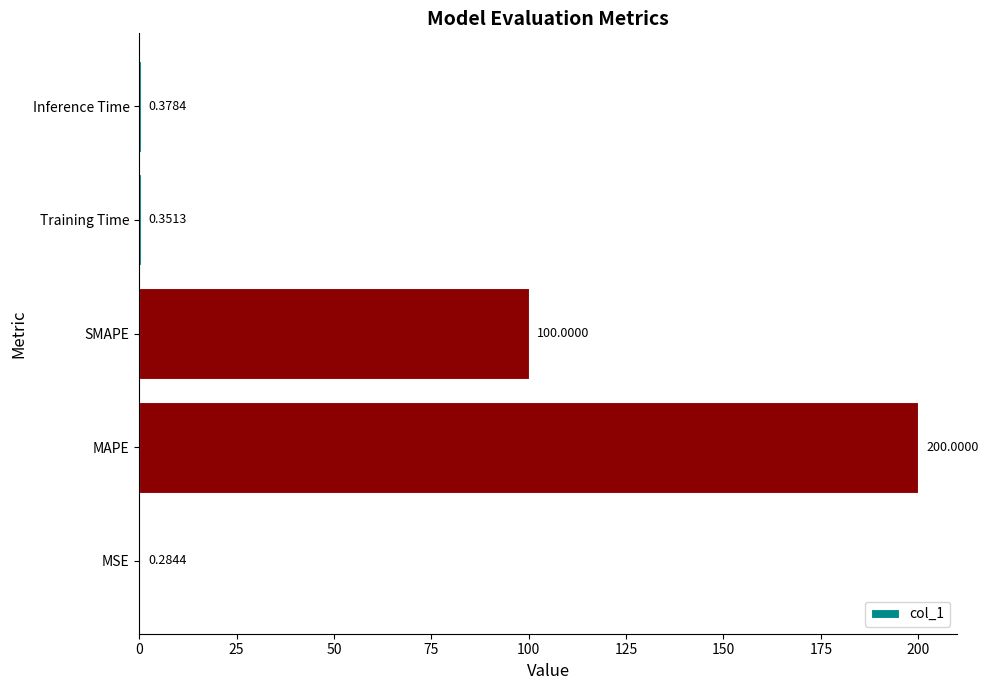

At which label is the value closest to 100?

SMAPE